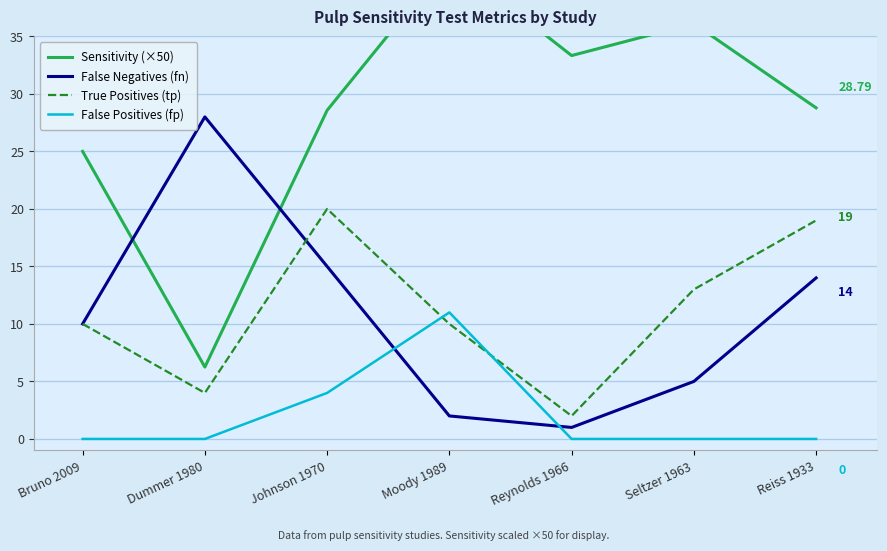

Between which two adjacent categories do False Negatives (fn) and False Positives (fp) first intersect?

Johnson 1970 and Moody 1989